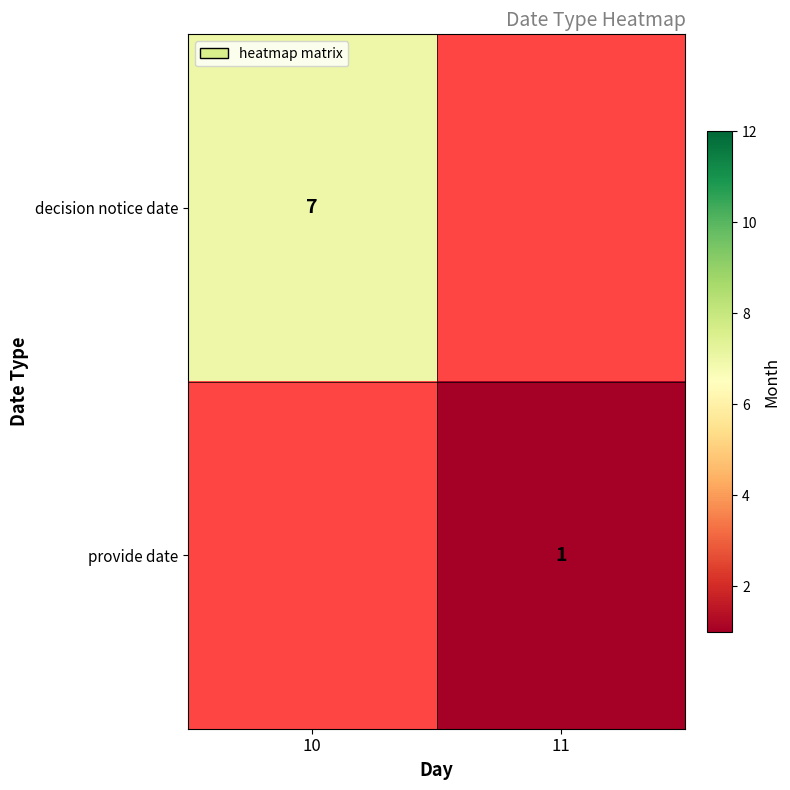

True or false: decision notice date has a value of 11.5 at 10.

False